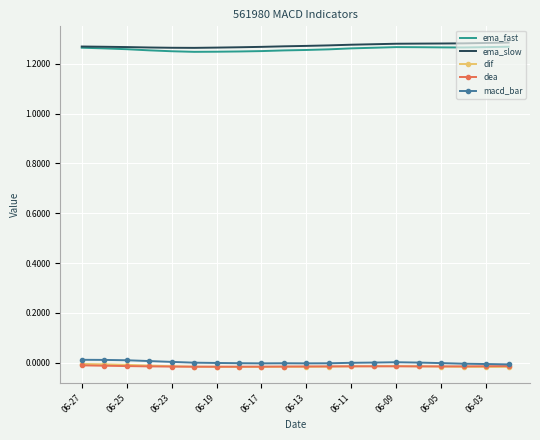

True or false: ema_fast and dif intersect in this chart.

False